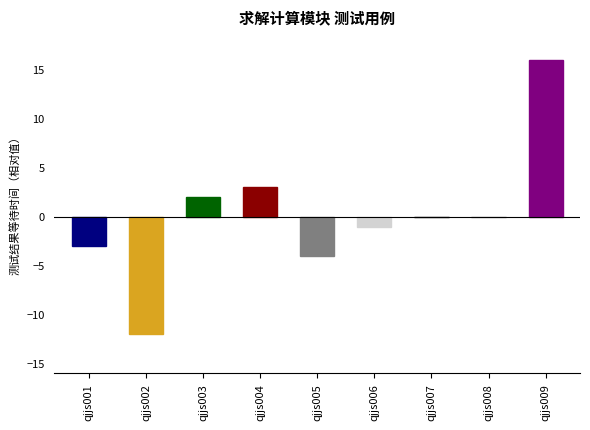

The value at qjjs003 is 2. True or false?

True